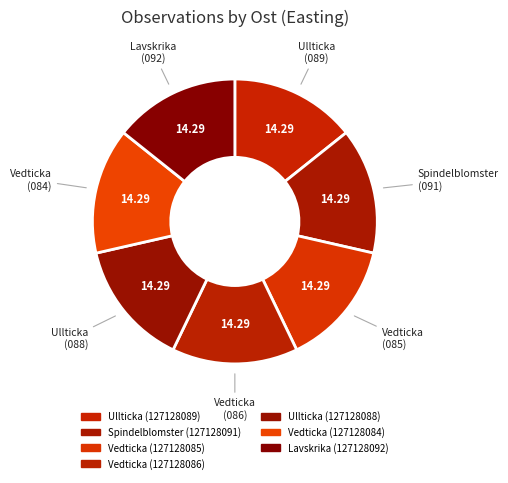

To the nearest percent, what is the average slice percentage?

14%